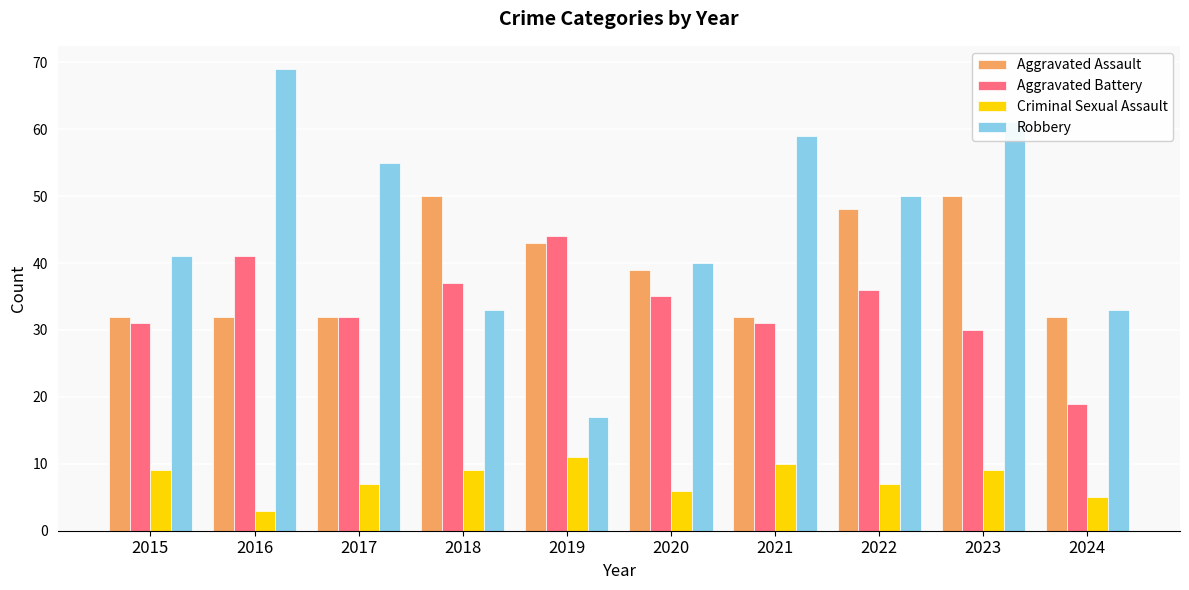

What is the total value across all series at 2020?

120